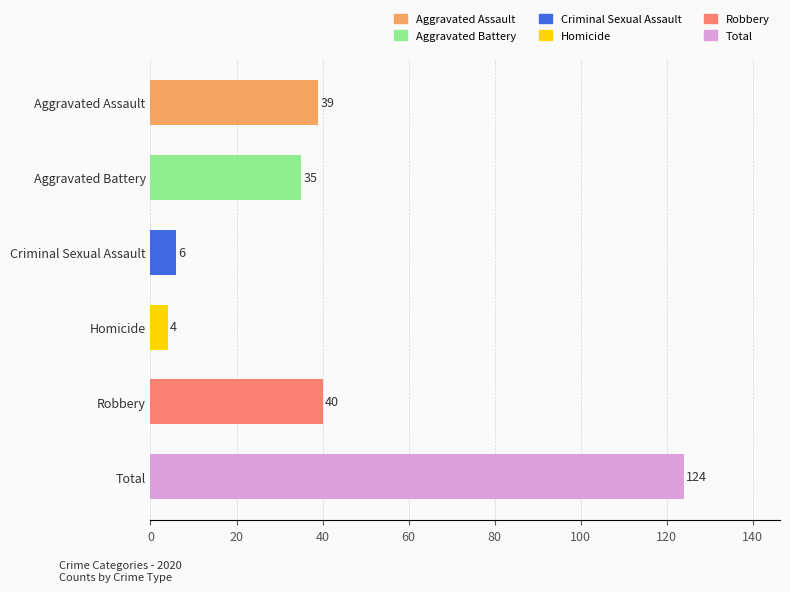

What is the sum of all values?

248